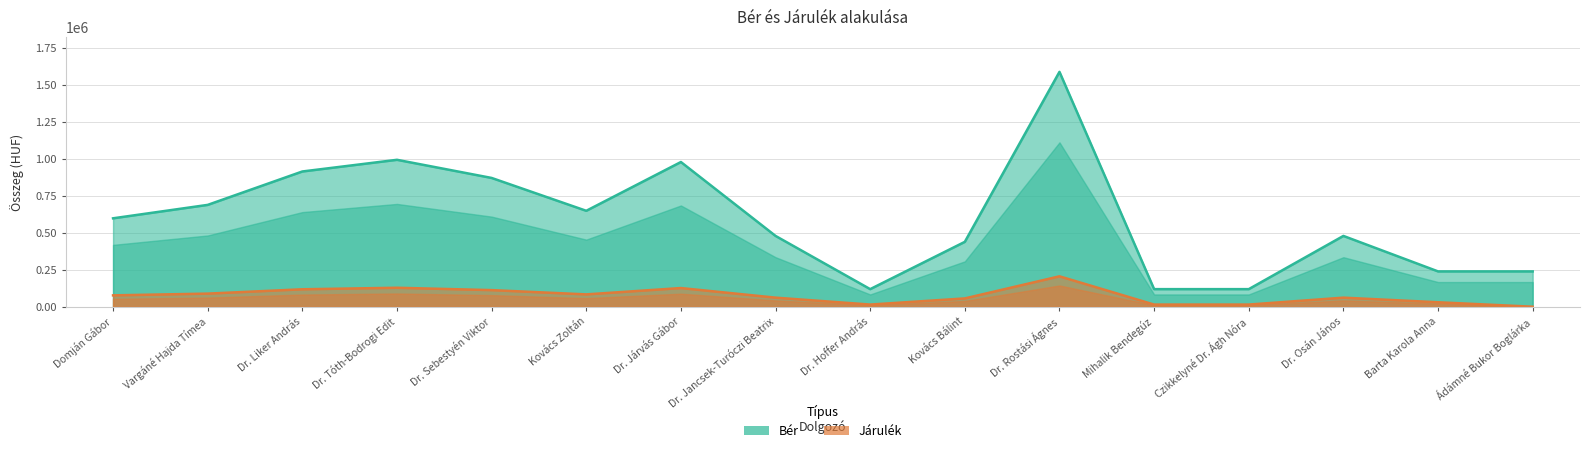

Rank the categories by Bér value from highest to lowest.

Dr. Rostási Ágnes, Dr. Tóth-Bodrogi Edit, Dr. Járvás Gábor, Dr. Liker András, Dr. Sebestyén Viktor, Vargáné Hajda Tímea, Kovács Zoltán, Domján Gábor, Dr. Jancsek-Turóczi Beatrix, Dr. Osán János, Kovács Bálint, Barta Karola Anna, Ádámné Bukor Boglárka, Dr. Hoffer András, Mihalik Bendegúz, Czikkelyné Dr. Ágh Nóra